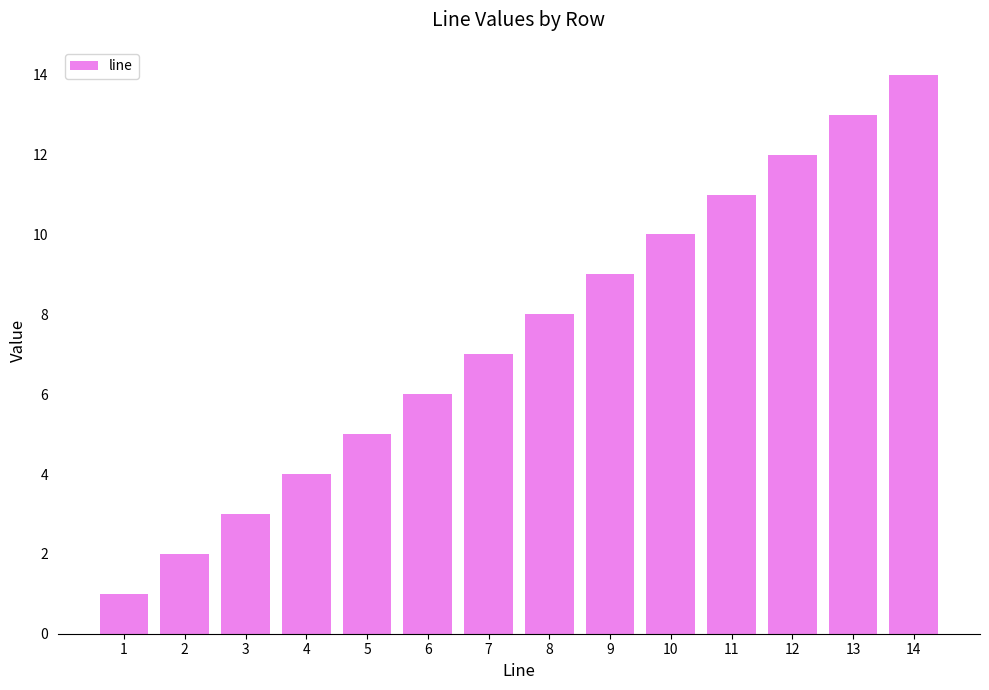

Does the chart contain stacked bars?

No